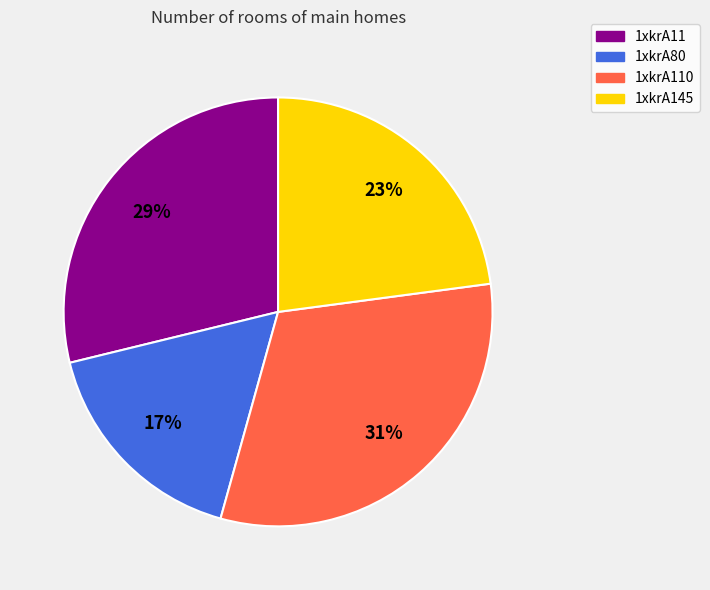

Count the number of slices in the pie.

4